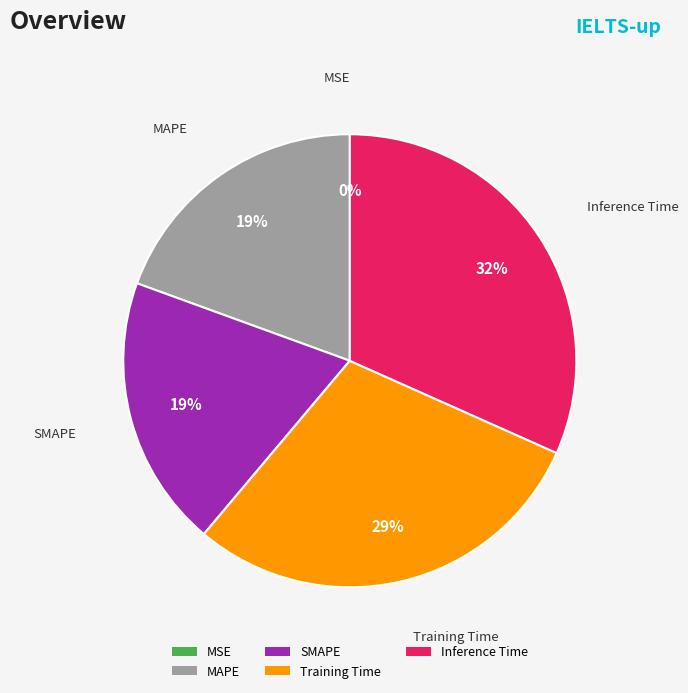

To the nearest percent, what is the average slice percentage?

20%